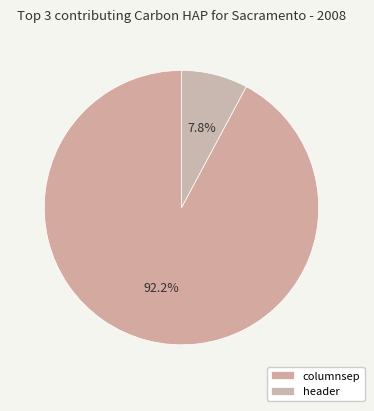

Is there a majority slice in this chart?

Yes